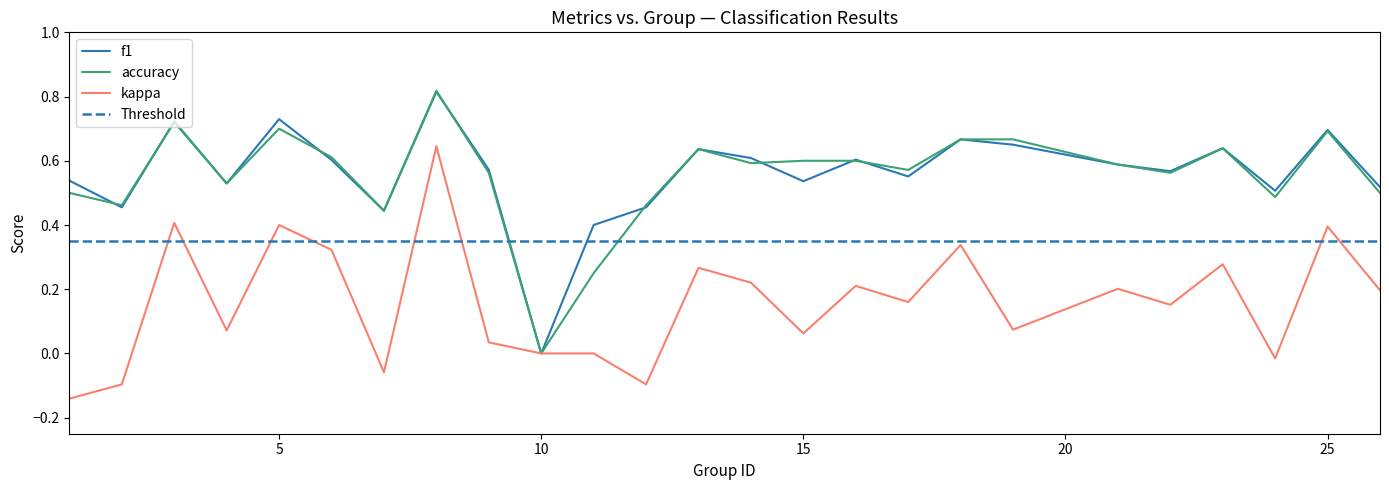

True or false: f1 and kappa cross at least once.

False